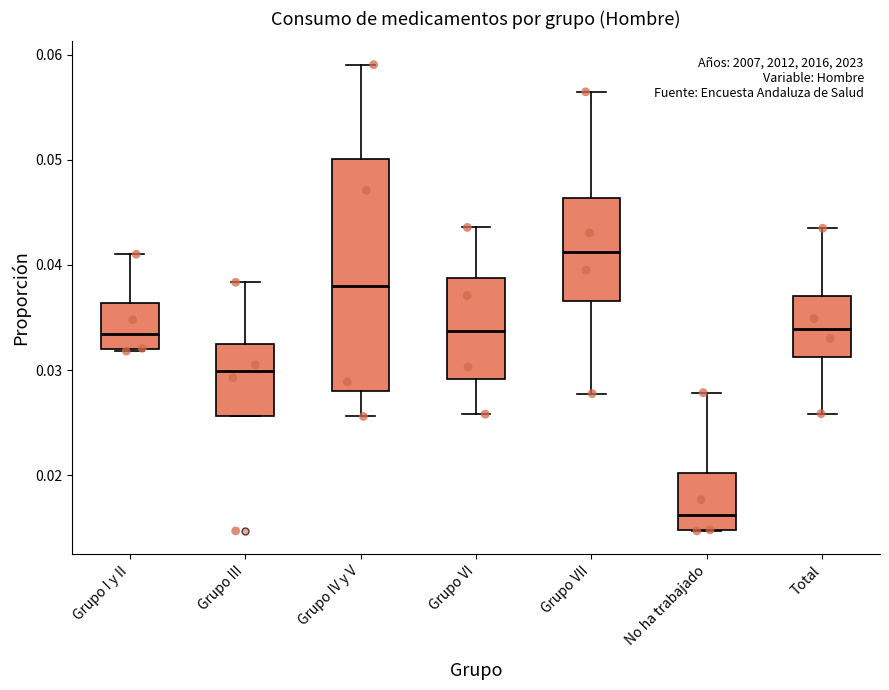

Reading left to right, read every box against the y-axis: the position of its median line, the range the box covers, and the ends of its whiskers. The values are not printed on the chart, so give them approximately, as read against the axis.

Grupo I y II: median 0.033, box 0.032 to 0.036, whiskers 0.032 to 0.041
Grupo III: median 0.030, box 0.026 to 0.032, whiskers 0.026 to 0.038
Grupo IV y V: median 0.038, box 0.028 to 0.050, whiskers 0.026 to 0.059
Grupo VI: median 0.034, box 0.029 to 0.039, whiskers 0.026 to 0.044
Grupo VII: median 0.041, box 0.037 to 0.046, whiskers 0.028 to 0.056
No ha trabajado: median 0.016, box 0.015 to 0.020, whiskers 0.015 to 0.028
Total: median 0.034, box 0.031 to 0.037, whiskers 0.026 to 0.043